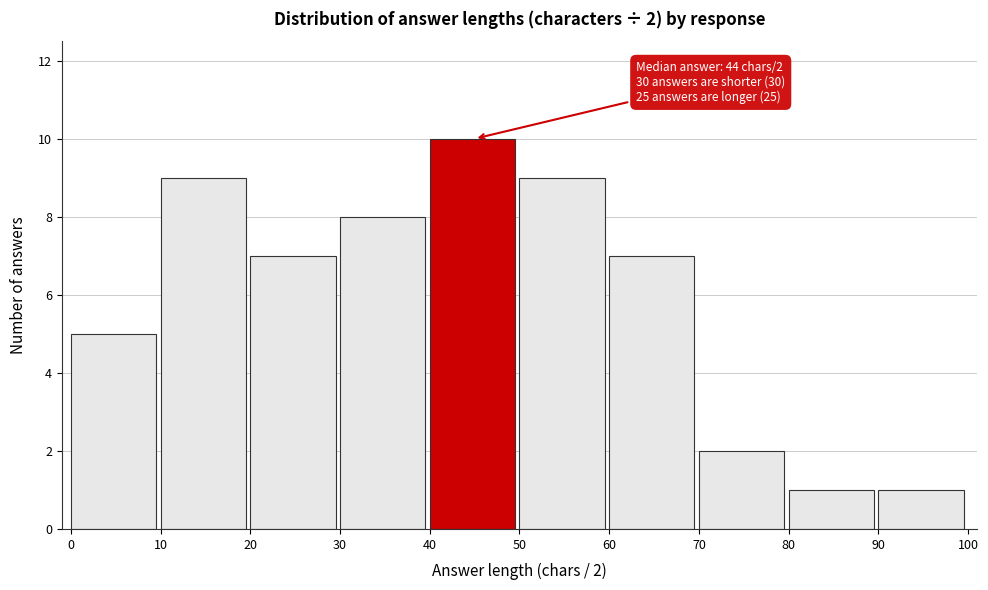

Which range on the x-axis has the tallest bar?

40 to 50